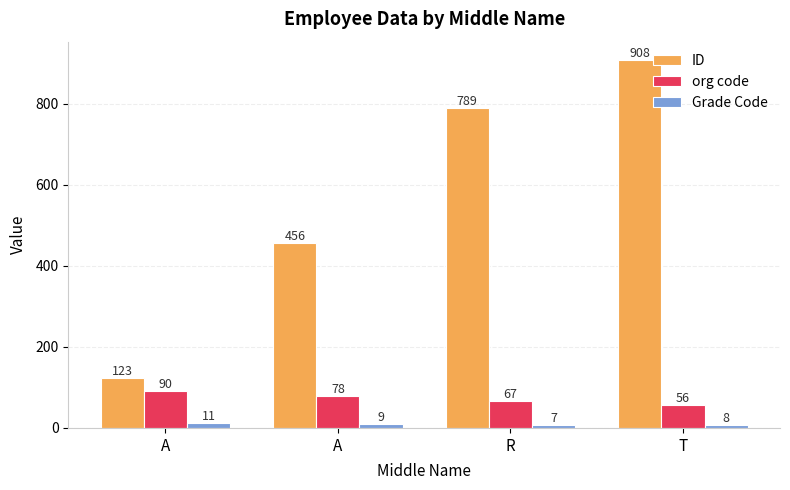

How many data points does each series have?

4